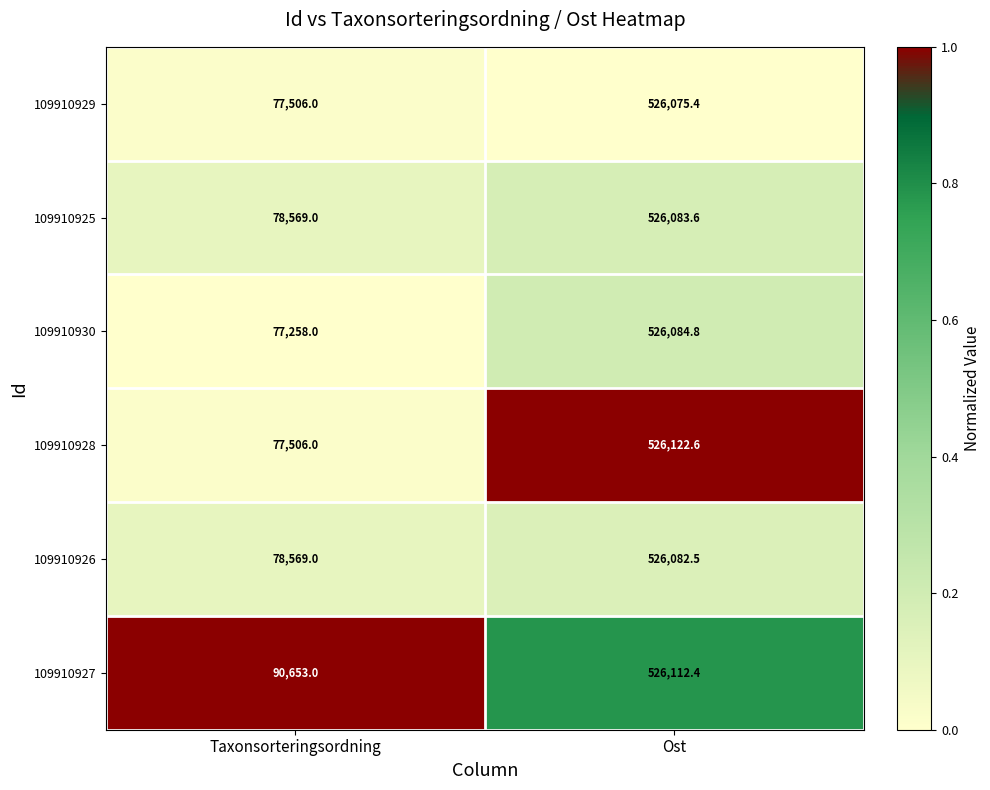

Reading left to right, extract all data points from this chart.

109910929: Taxonsorteringsordning=77506.0	Ost=526075.4
109910925: Taxonsorteringsordning=78569.0	Ost=526083.6
109910930: Taxonsorteringsordning=77258.0	Ost=526084.8
109910928: Taxonsorteringsordning=77506.0	Ost=526122.6
109910926: Taxonsorteringsordning=78569.0	Ost=526082.5
109910927: Taxonsorteringsordning=90653.0	Ost=526112.4